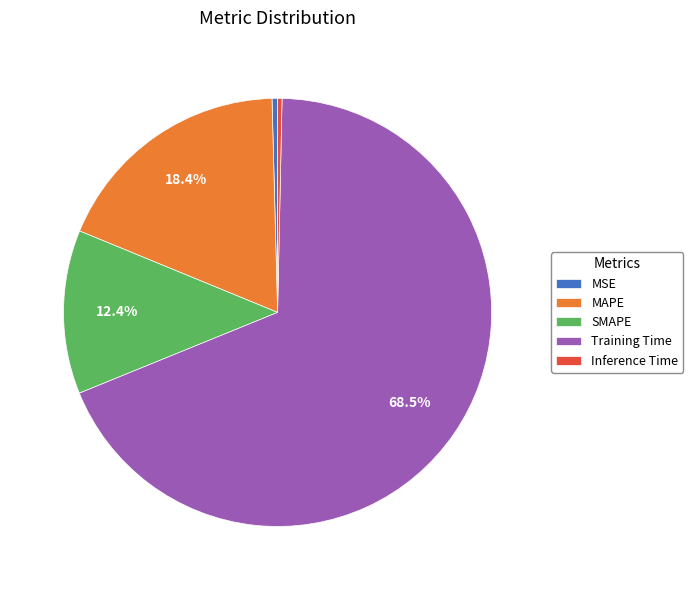

Which category has the biggest portion of the pie?

Training Time